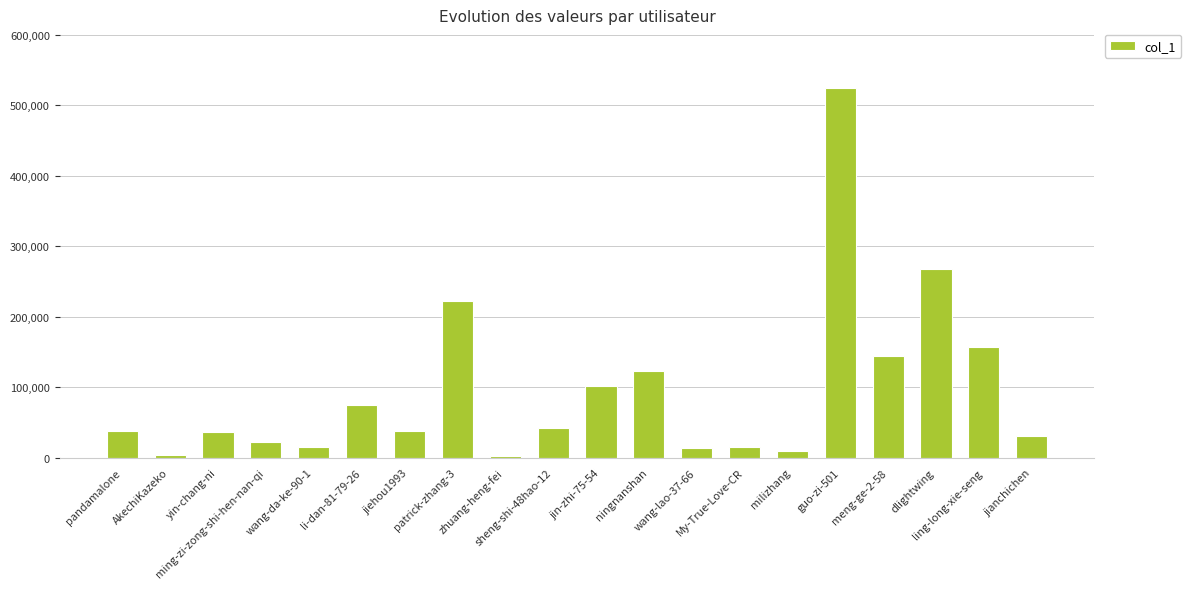

What is the maximum value shown in the chart?

524263